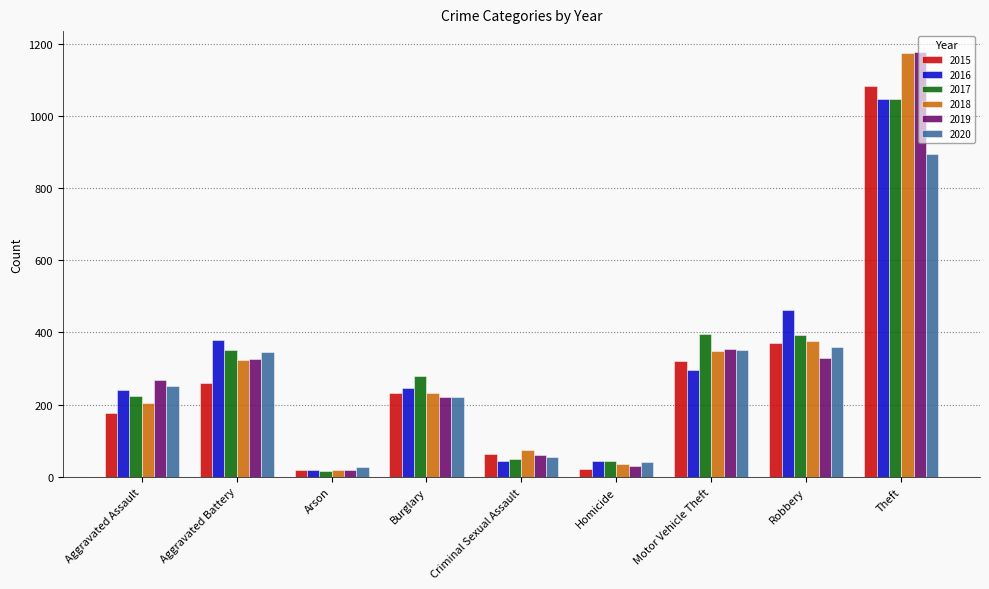

What is the difference between the highest and lowest values at Burglary?

57